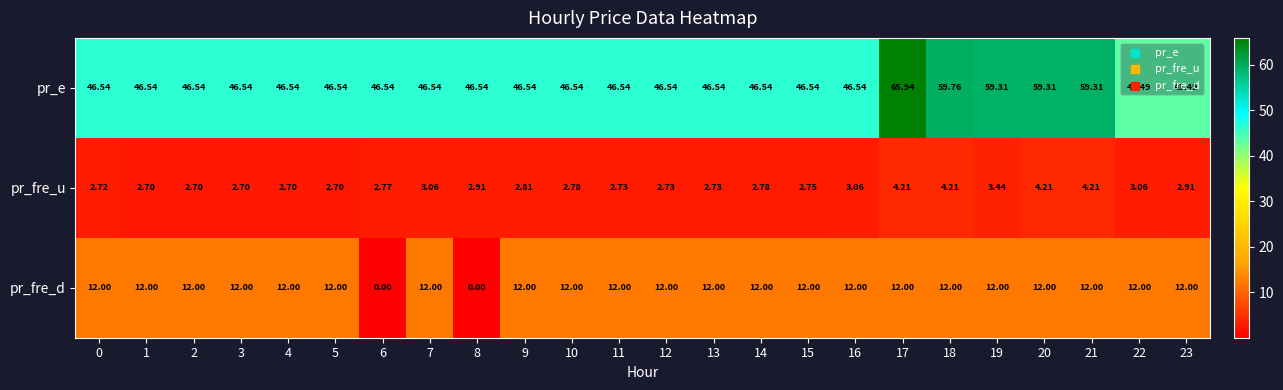

Which series changed the most between 3 and 19?

pr_e